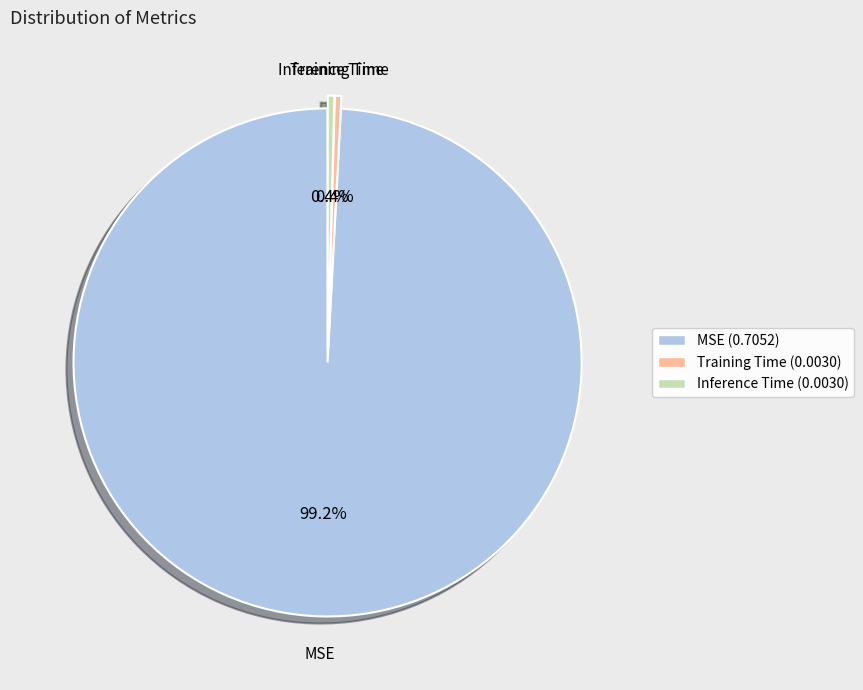

What percentage is the MSE slice, to the nearest percent?

99%